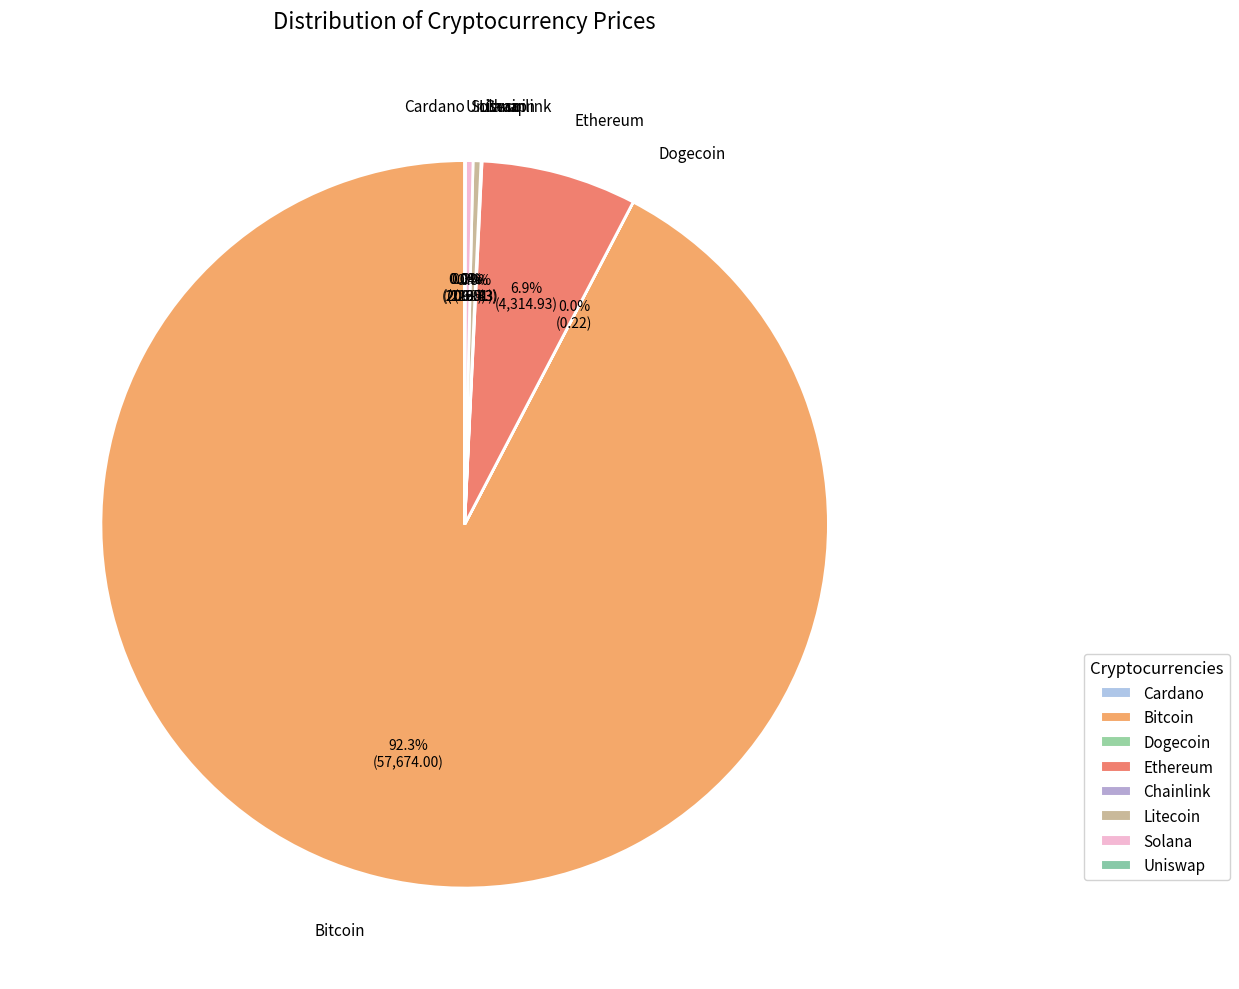

What is the majority slice?

btc